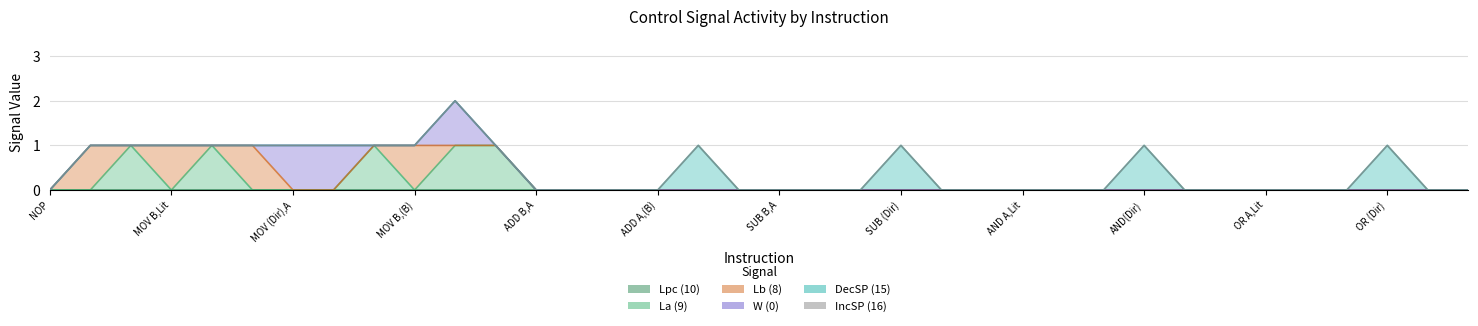

At which label does La (9) reach its minimum?

NOP